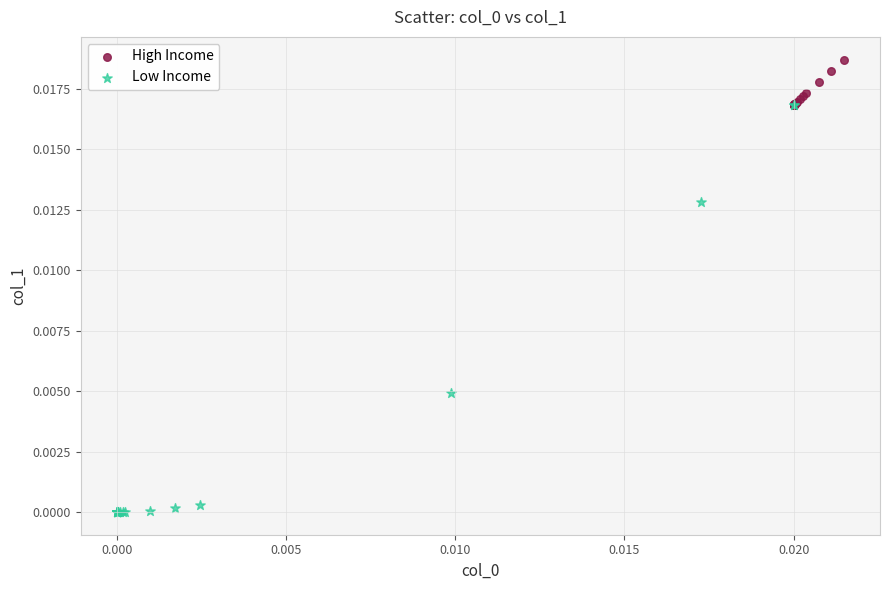

Which series contains the highest Y value?

High Income